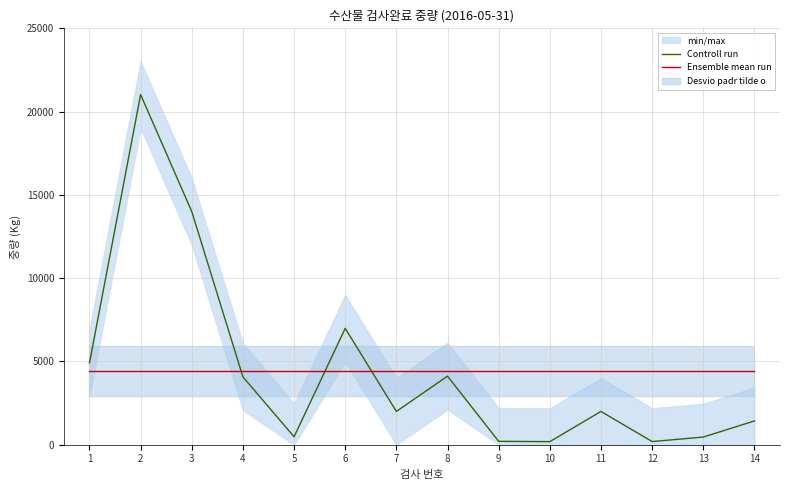

Which series has the largest total across all categories?

Controll run